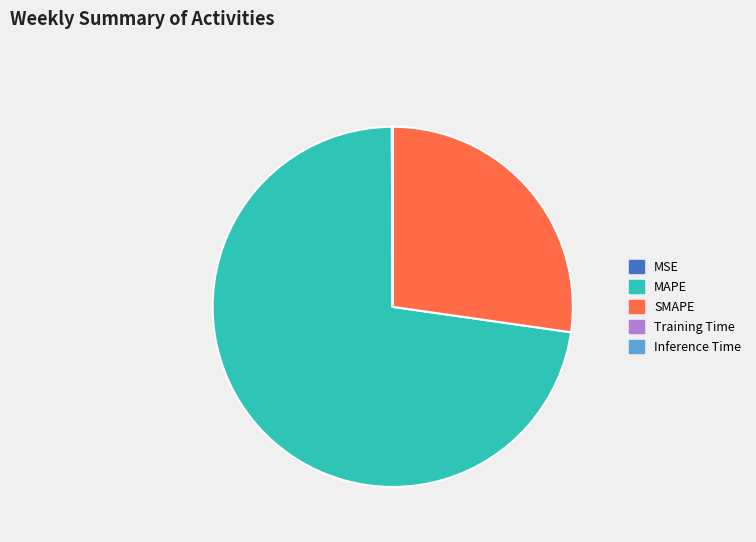

Which category has the biggest portion of the pie?

MAPE